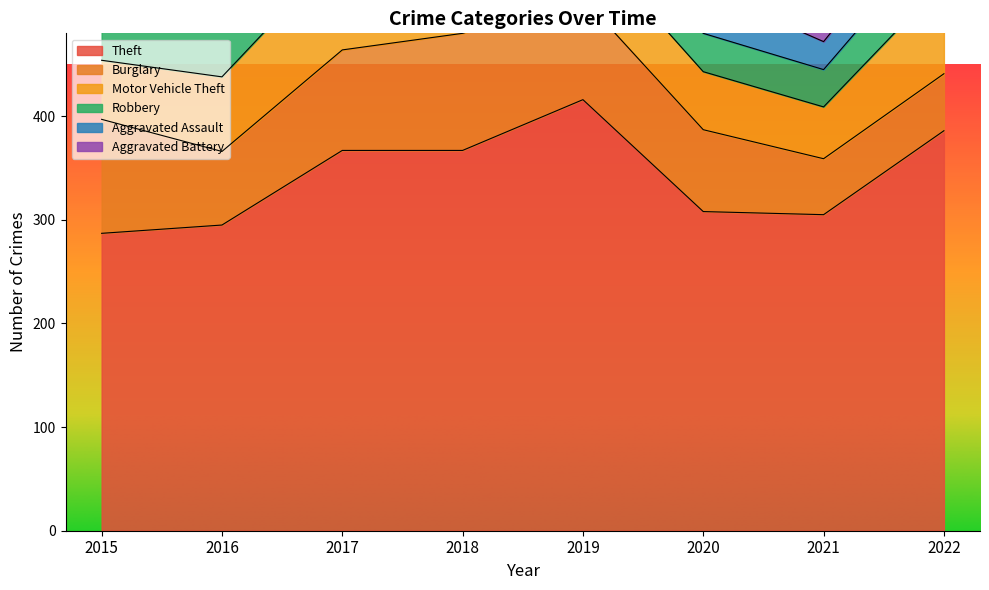

How many lines are shown in the chart?

6